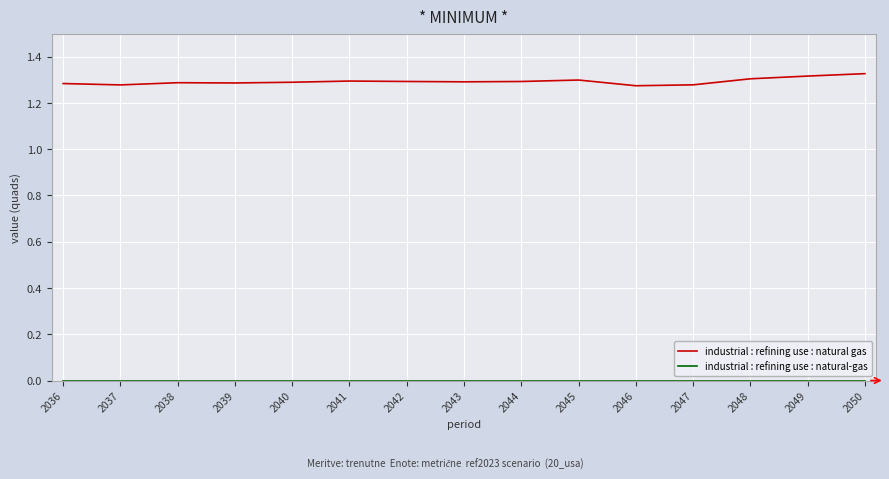

Which series has the largest total across all categories?

industrial : refining use : natural gas